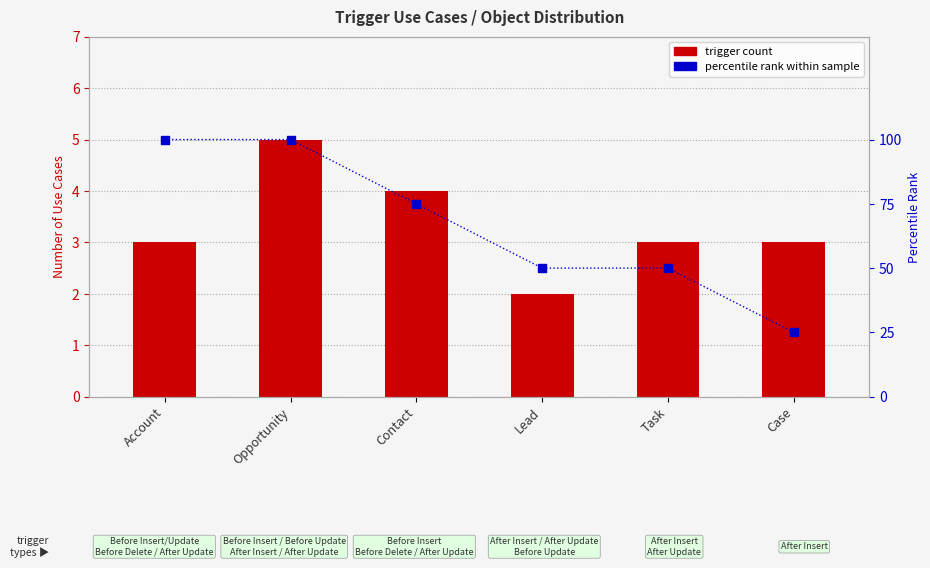

At how many categories does at least one series exceed 88?

2